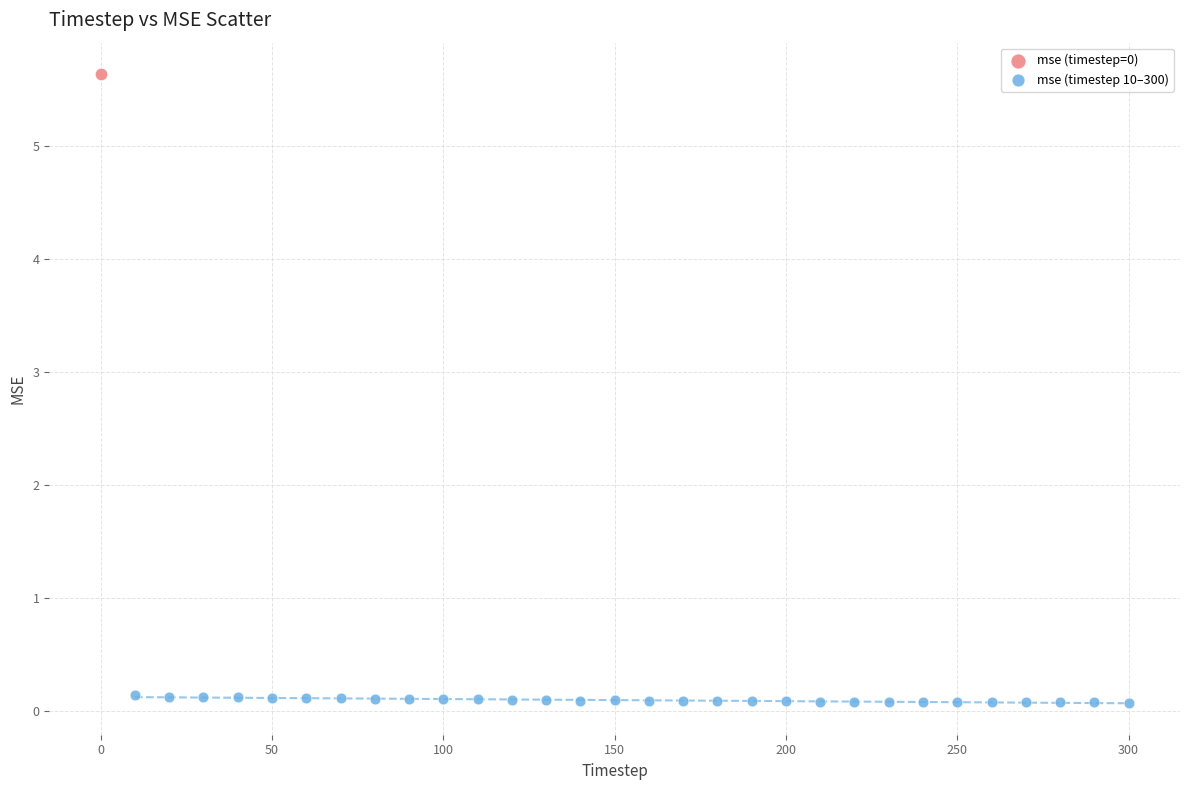

What are all the series names shown in the legend?

mse (timestep=0), mse (timestep 10–300)